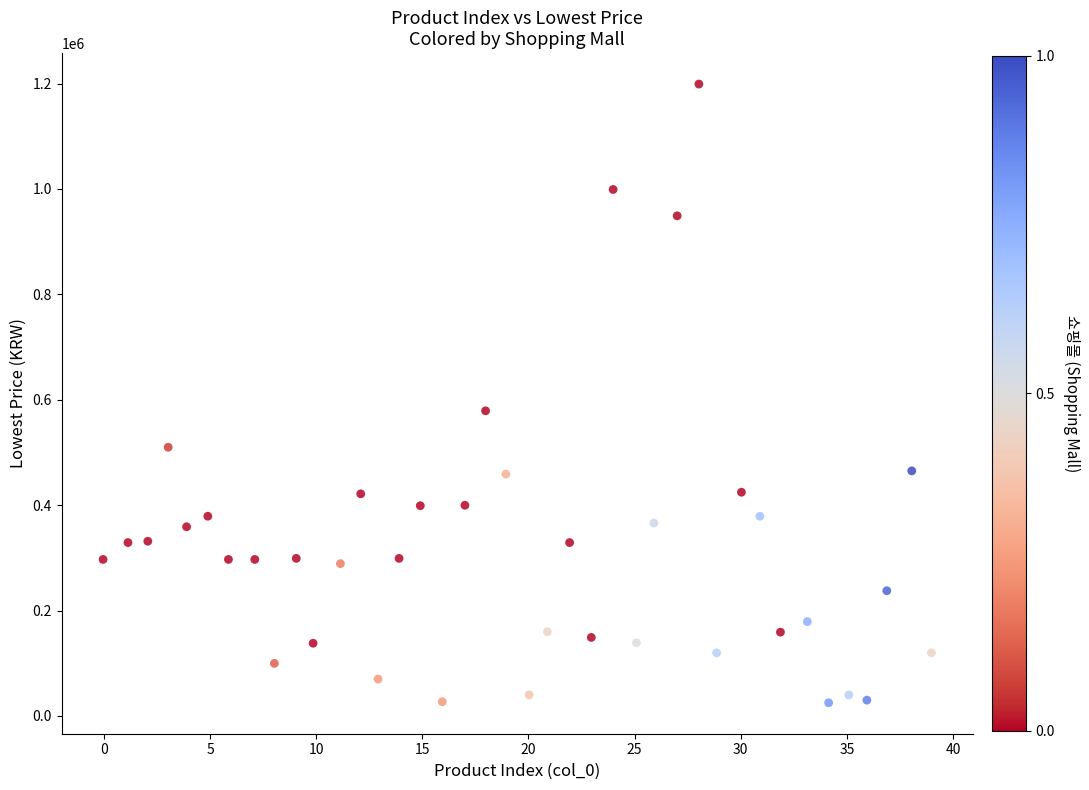

What Y value in the scatter plot is closest to 611985?

579000